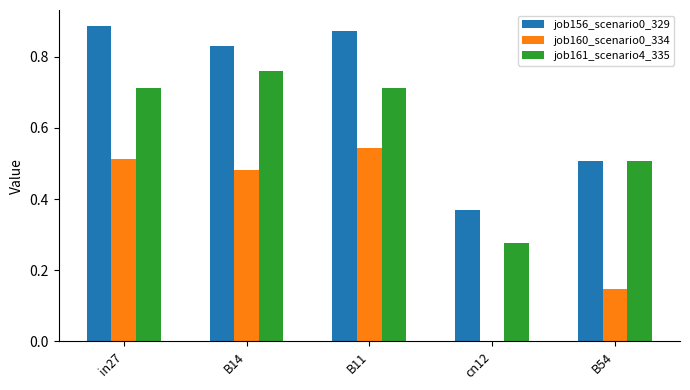

Which series has the largest total across all categories?

job156_scenario0_329